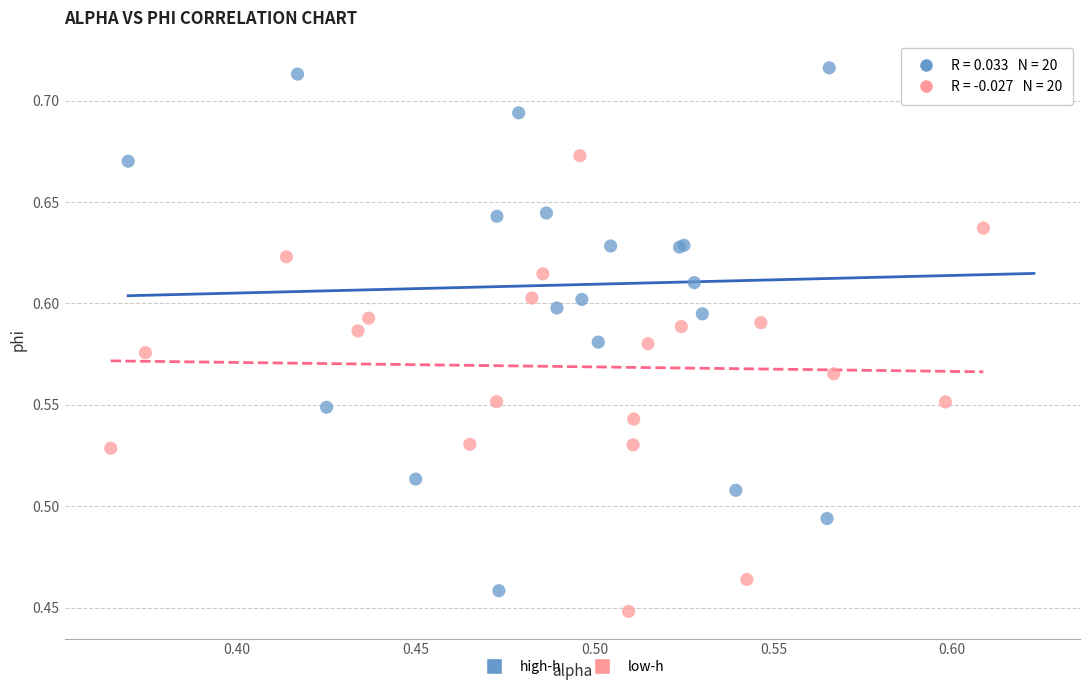

Which series reaches the maximum Y coordinate?

high-h